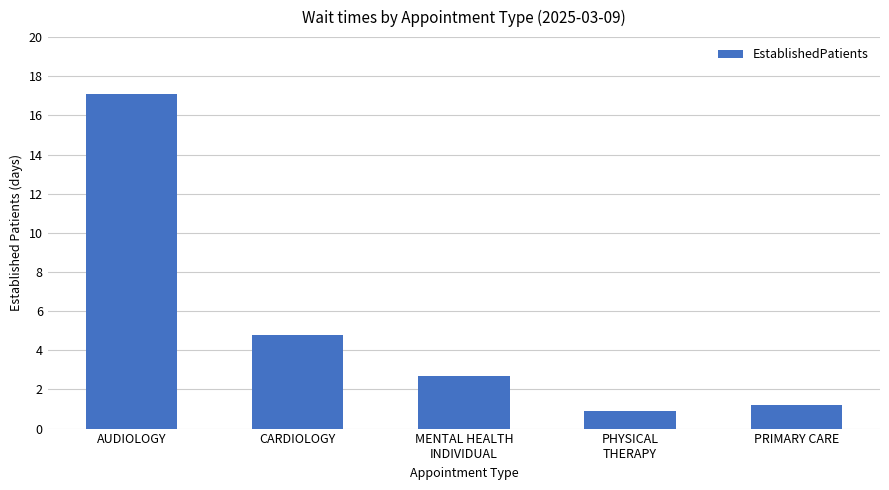

How many values are below 2?

2